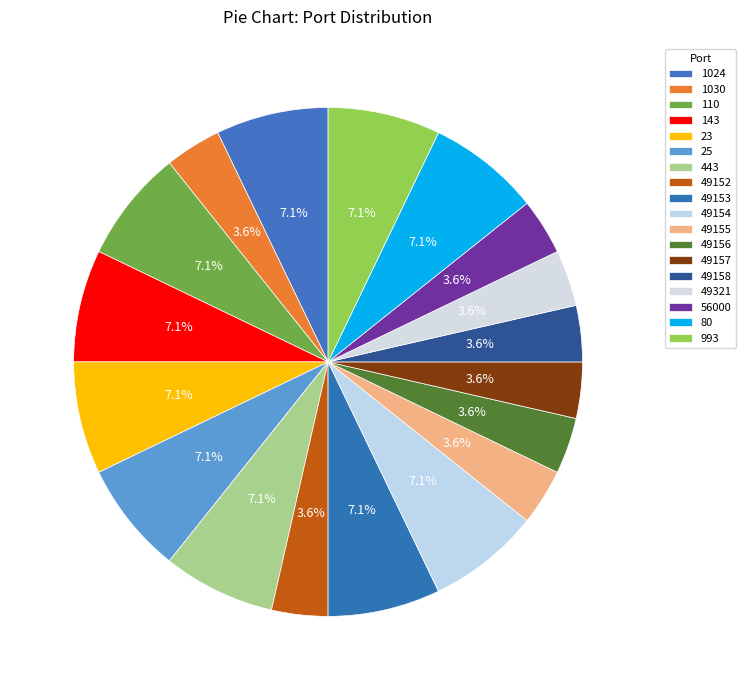

To the nearest percent, what is the combined percentage of 23 and 110?

14%